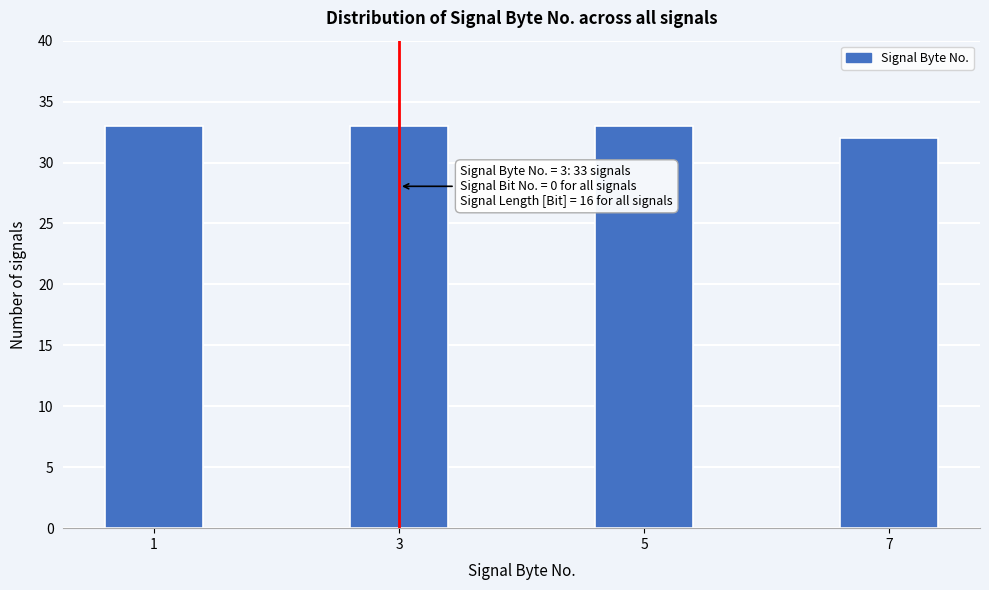

Reading left to right, what are all the values shown in this chart?

33	33	33	32